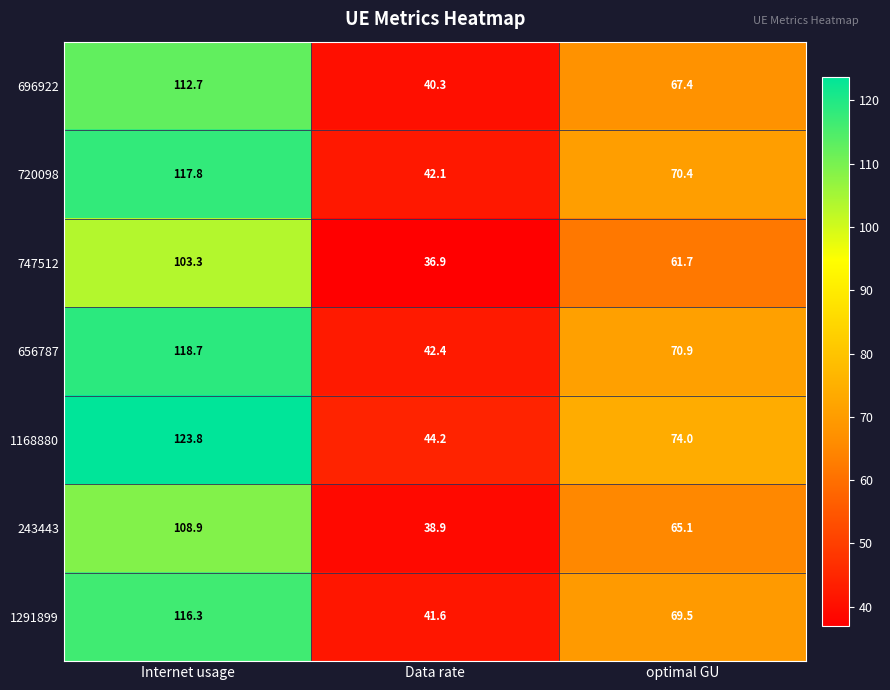

True or false: 243443 has a value of 32.4 at optimal GU.

False